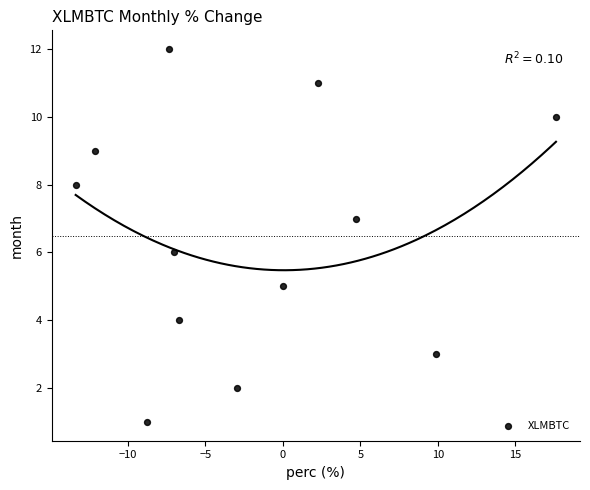

What is the range of Y values (max minus min)?

11